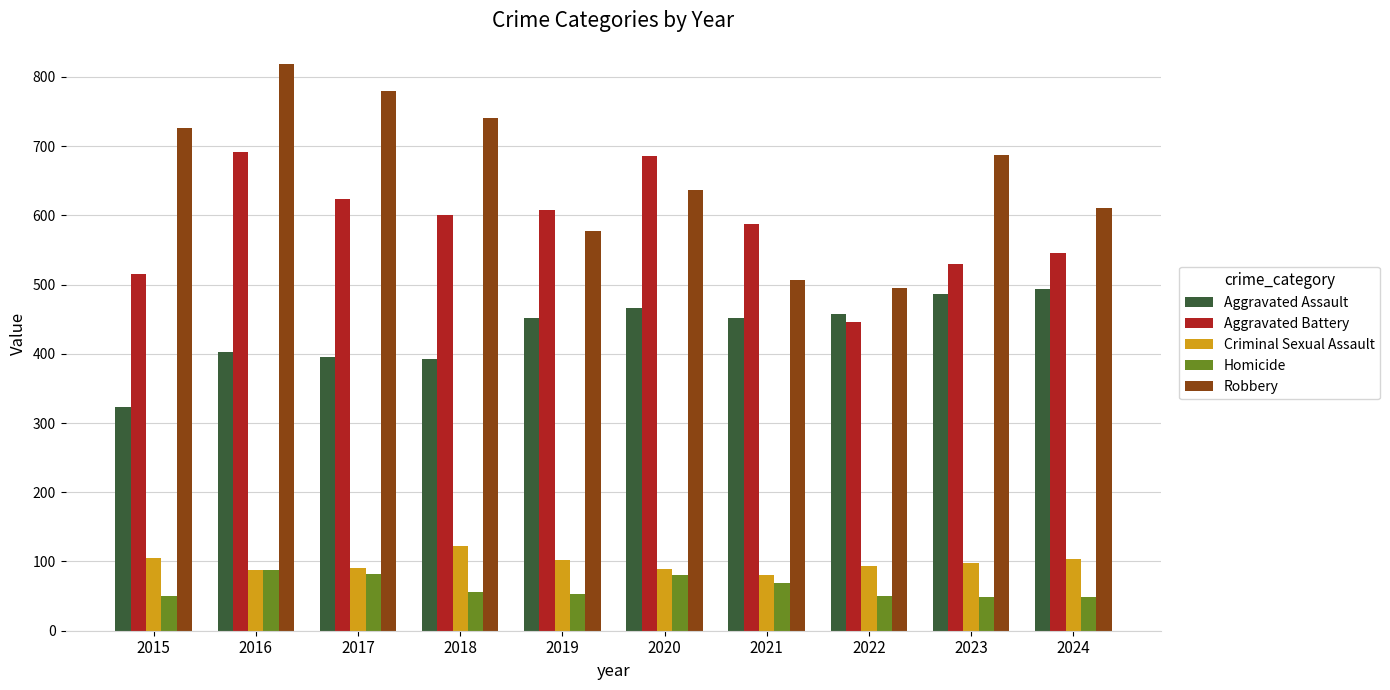

What is the difference between the second highest and second lowest values in the Aggravated Assault series?

94